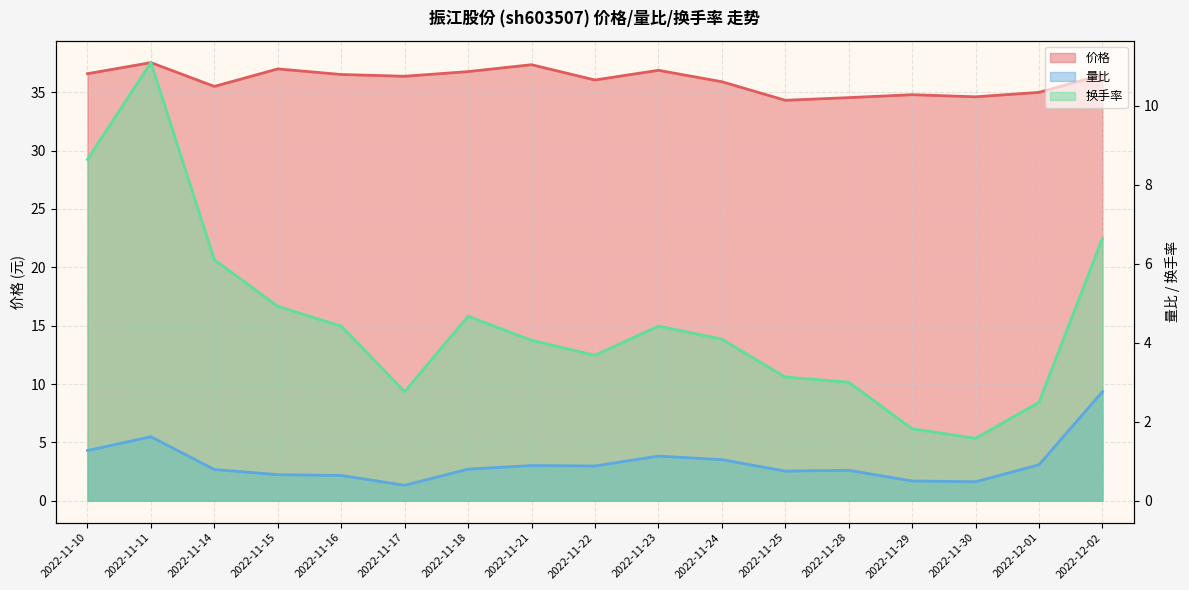

What is the difference between the 量比 values at 2022-11-11 and 2022-12-01?

0.7